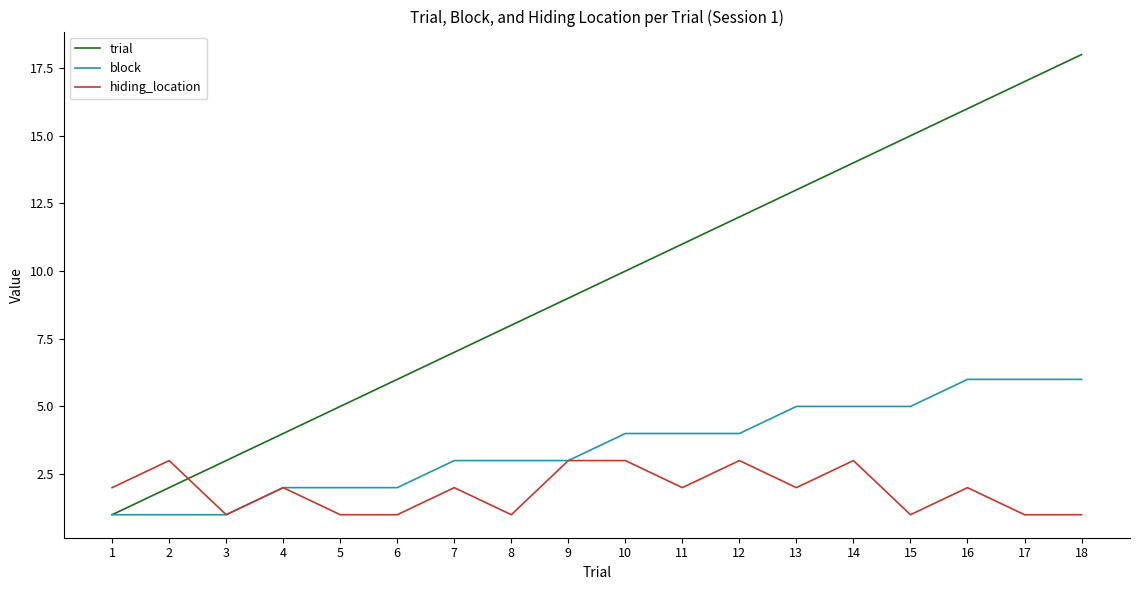

After their last crossing, which series has the higher values: trial or hiding_location?

trial